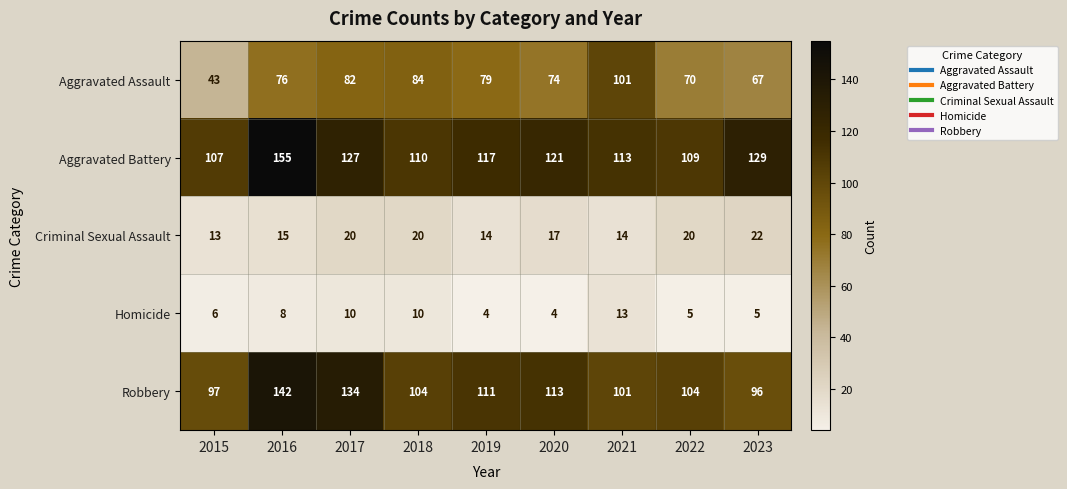

What is the maximum value shown in the chart?

155